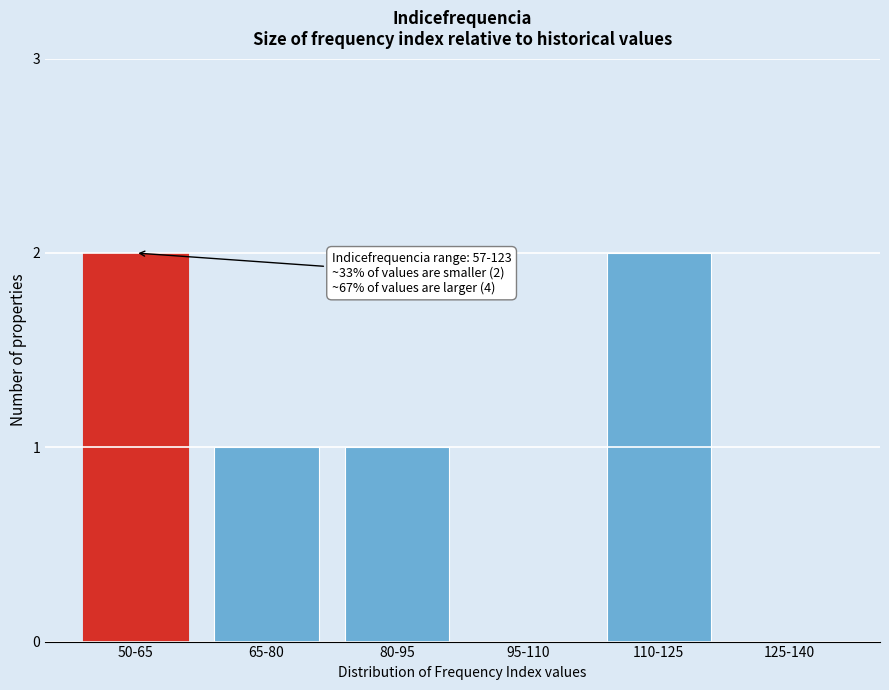

Reading right to left, transcribe all the data shown in this chart.

125-140=0	110-125=2	95-110=0	80-95=1	65-80=1	50-65=2